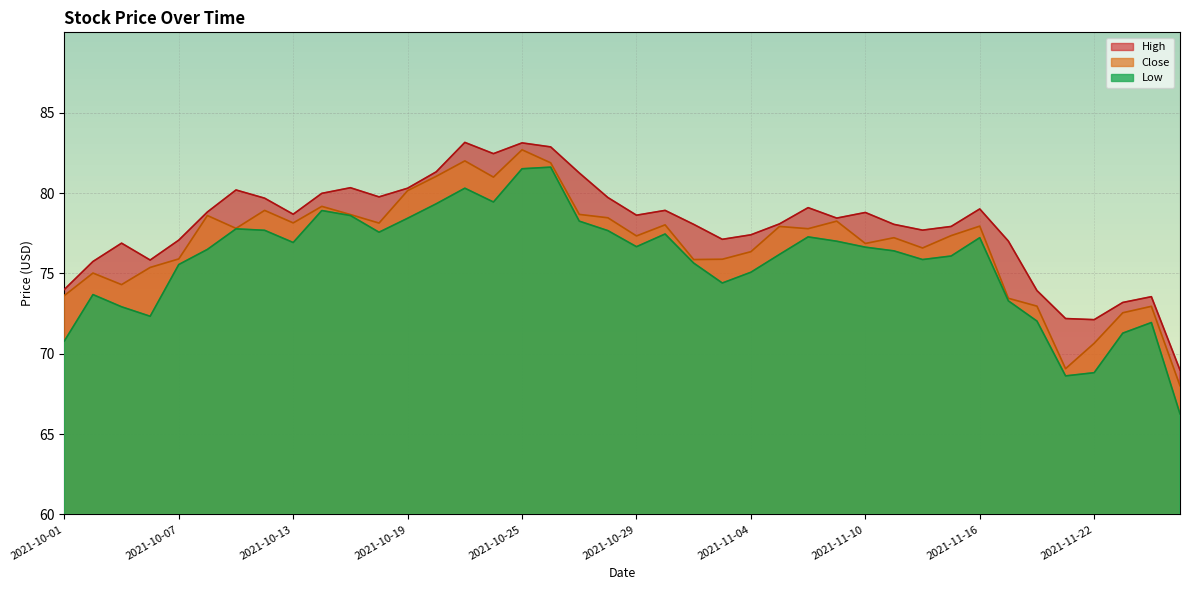

True or false: Close and High cross at least once.

False